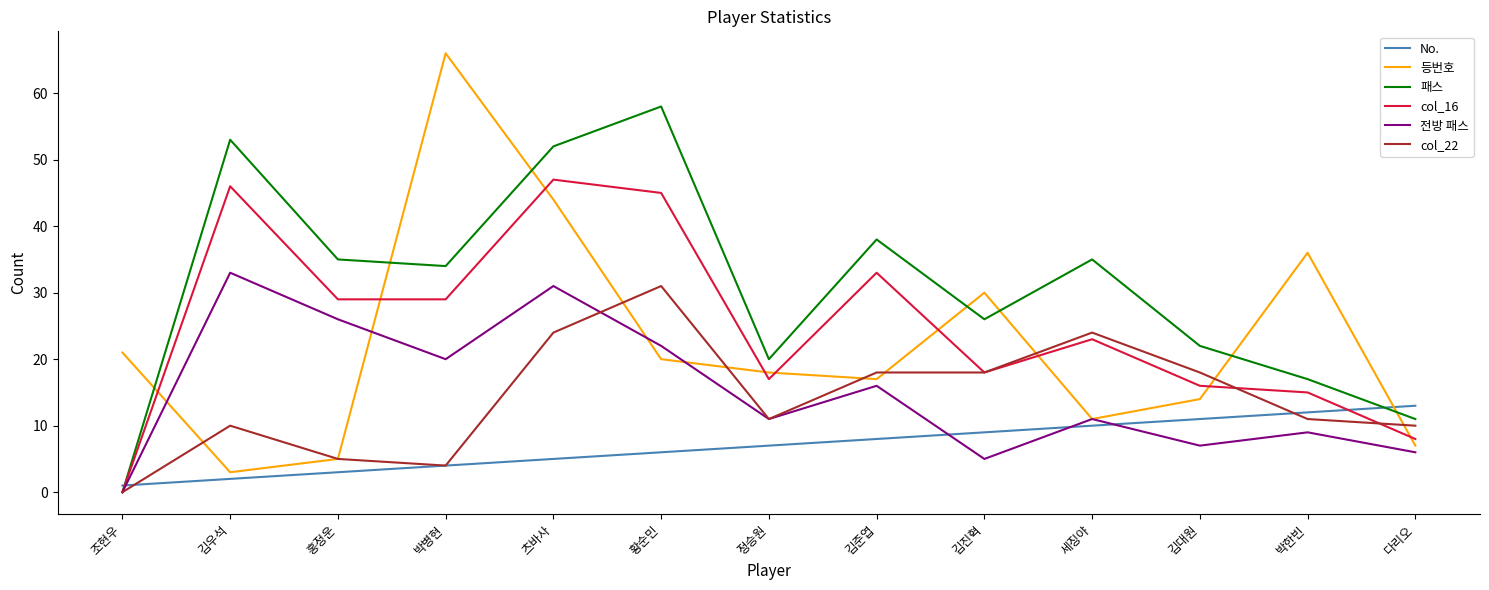

List the series in order of their peak value, highest first.

등번호, 패스, col_16, 전방 패스, col_22, No.